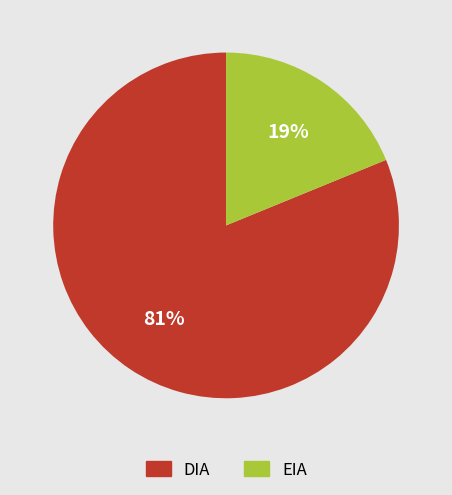

To the nearest percent, what is the combined percentage of EIA and DIA?

100%